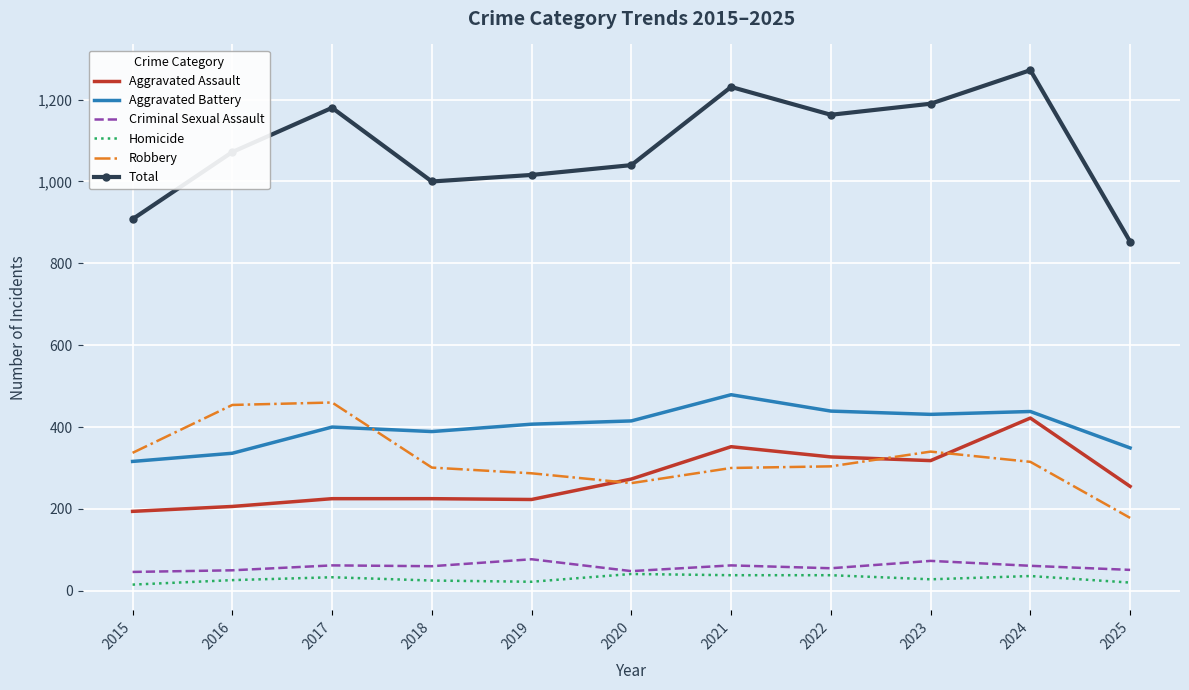

What value does the Total series have at 2017, to the nearest 5?

1180